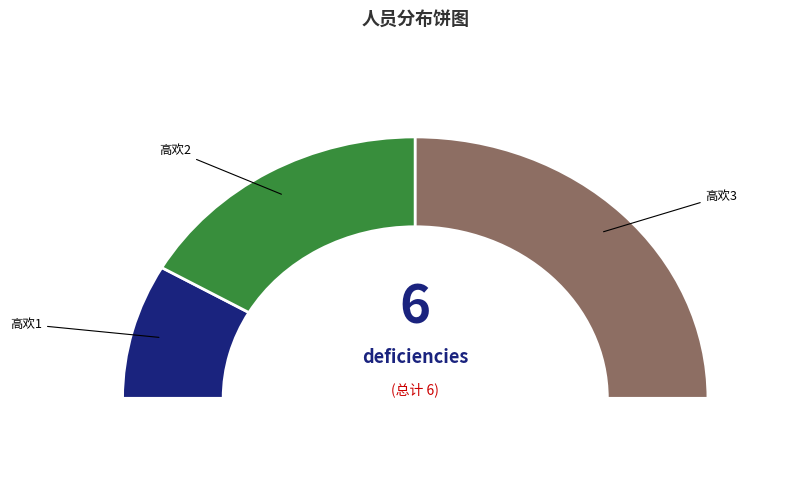

What is the total percentage of 高欢3 and 高欢1?

66.7%